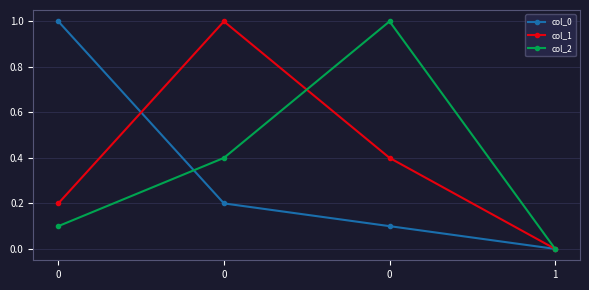

How many lines are shown in the chart?

3